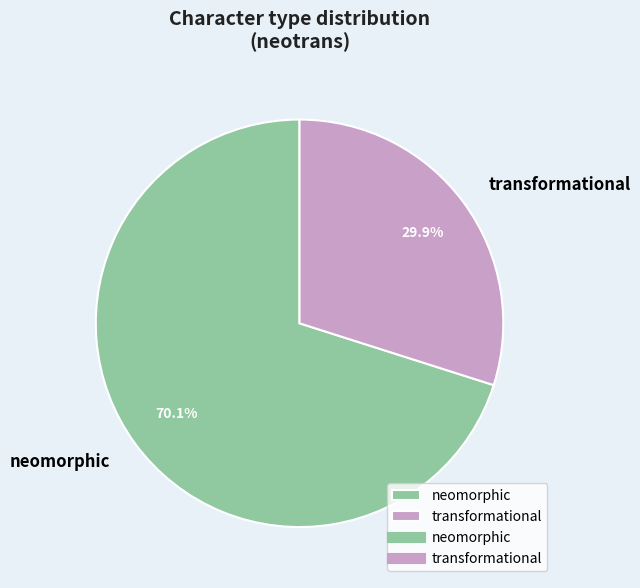

Approximately how many times larger is the value at transformational compared to neomorphic?

0.4